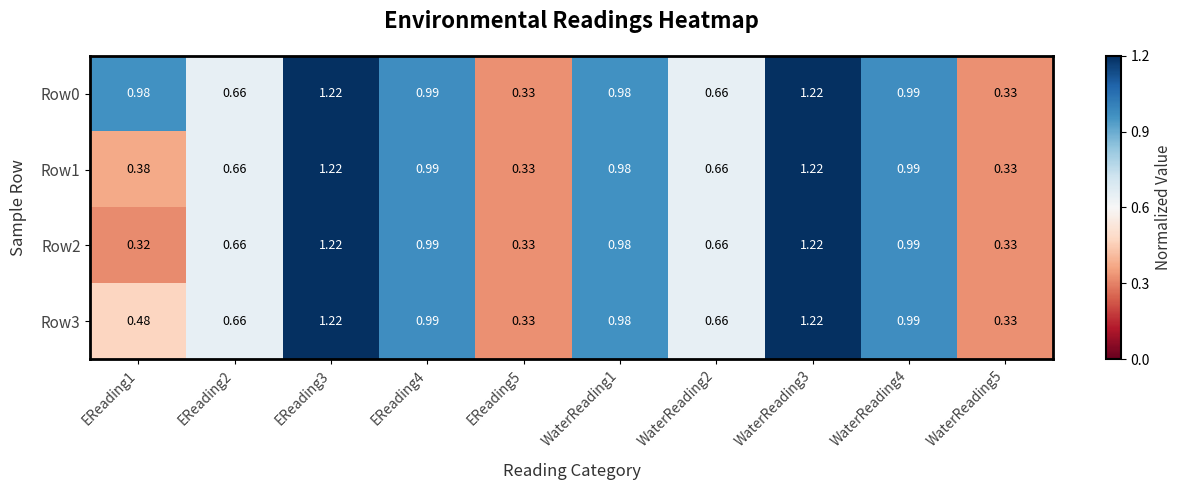

Is the value of Row0 at EReading3 greater than the value of Row3 at EReading1?

Yes